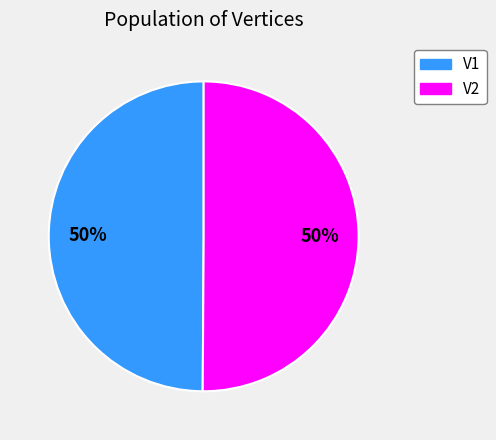

Combined, do V2 and V1 account for over 50%?

Yes